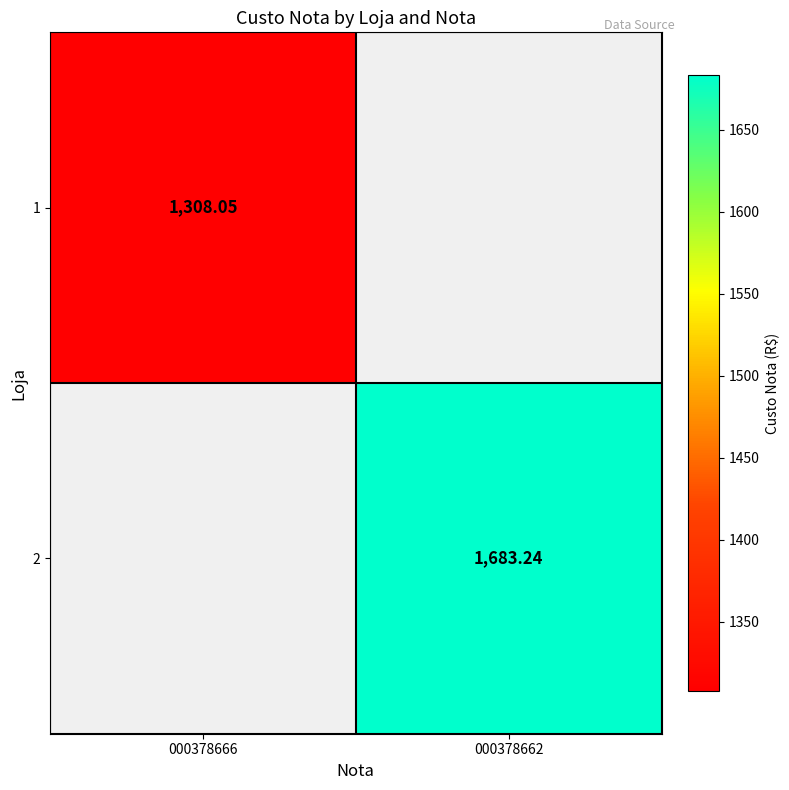

The value of 1 at 000378666 is 1308.0. True or false?

True